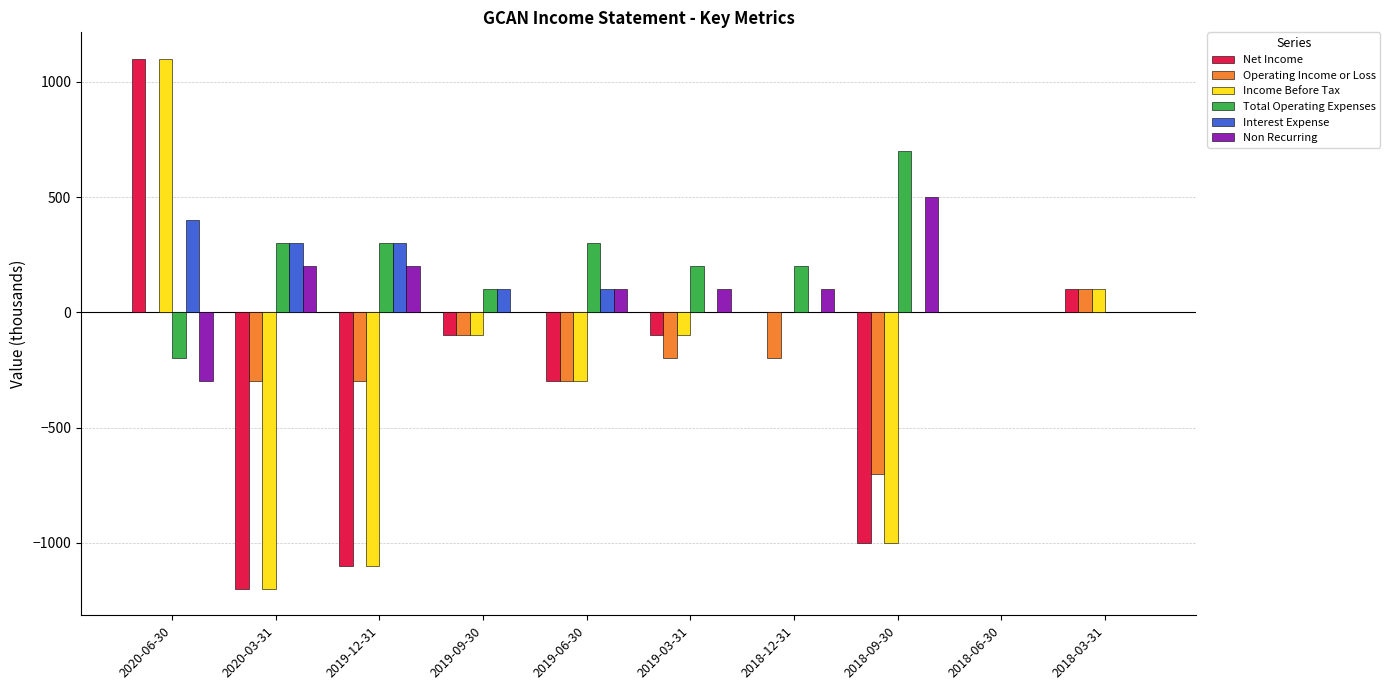

Are the bars grouped side by side (vs. stacked)?

Yes